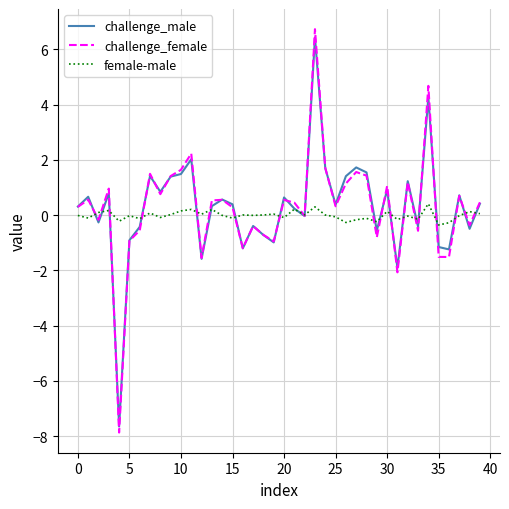

Which series ends up on top after the final intersection of female-male and challenge_female?

challenge_female